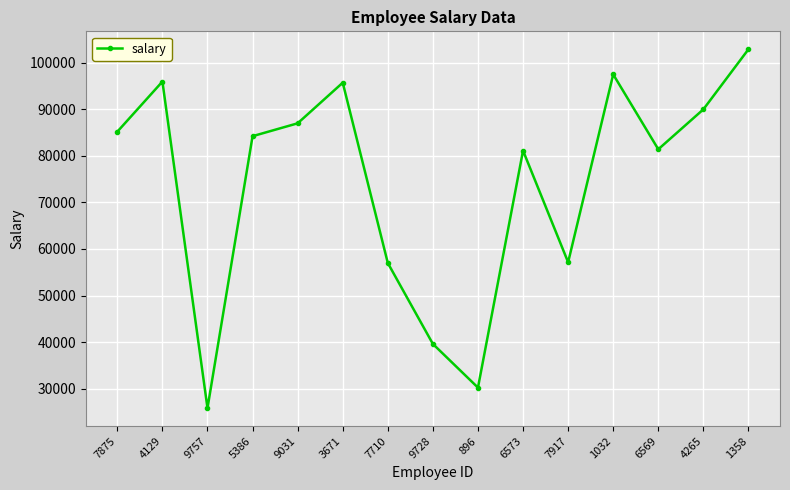

What is the difference between the maximum and minimum values?

77031